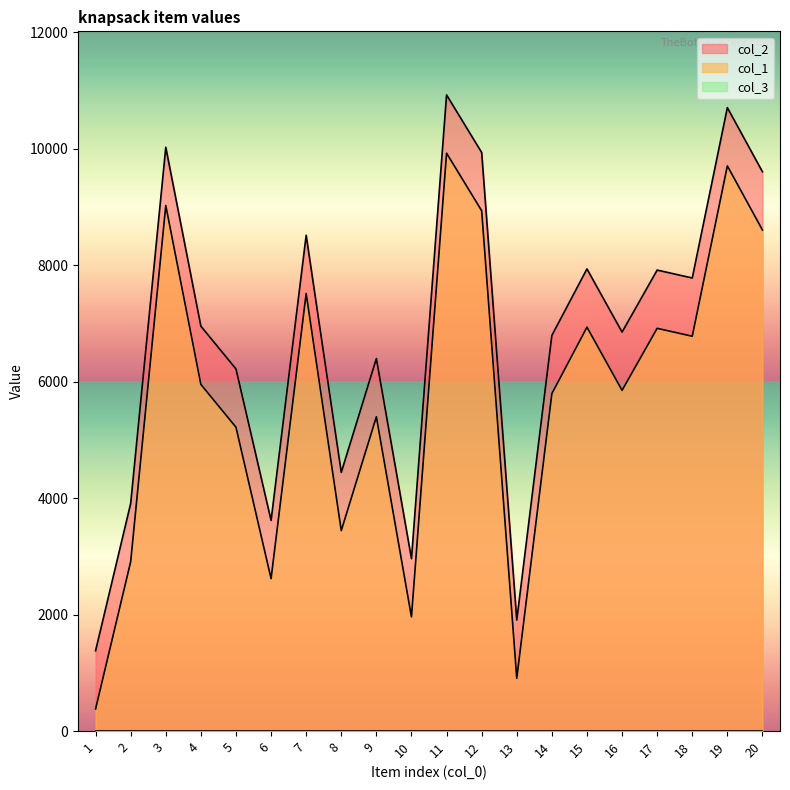

In col_2, how many points are lower than both neighbors (excluding endpoints)?

6